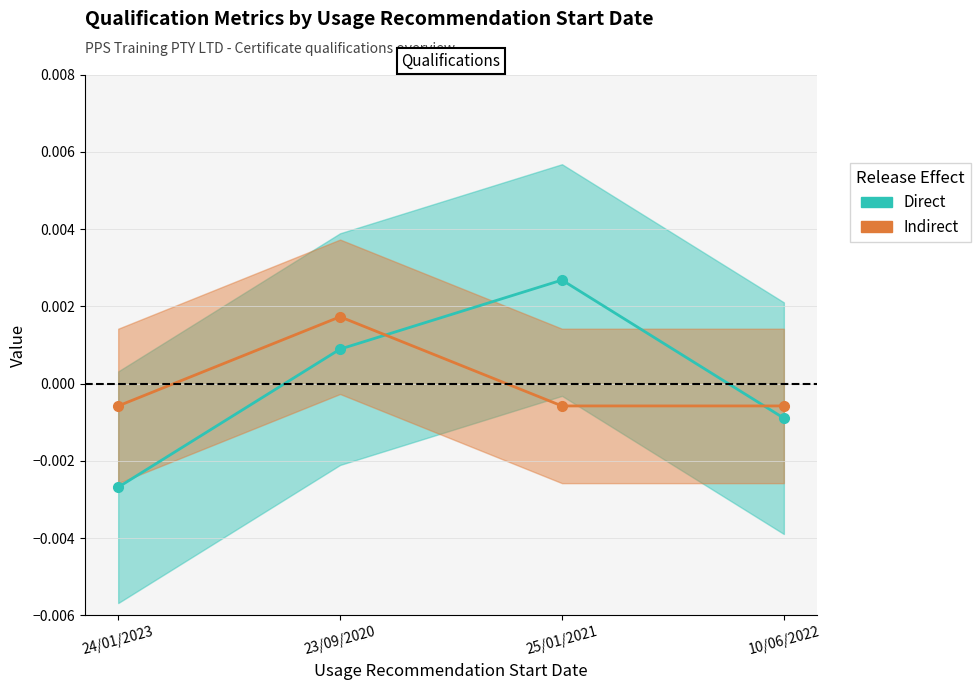

How many data points in Direct are above 0?

2